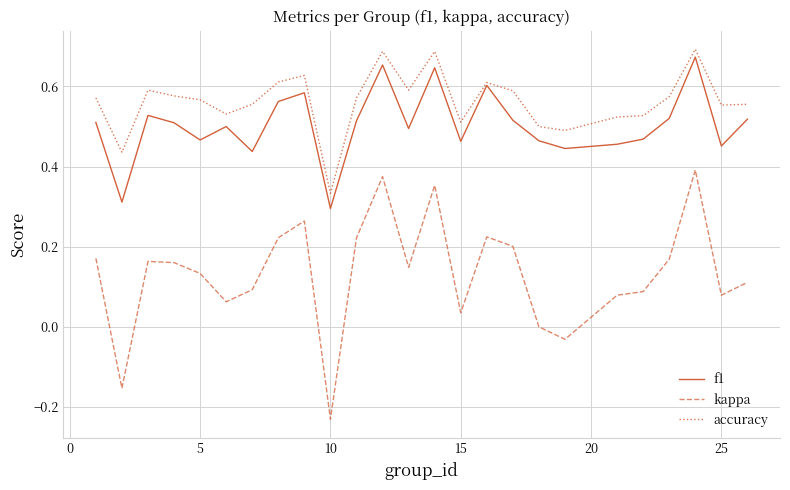

True or false: accuracy and kappa intersect in this chart.

False